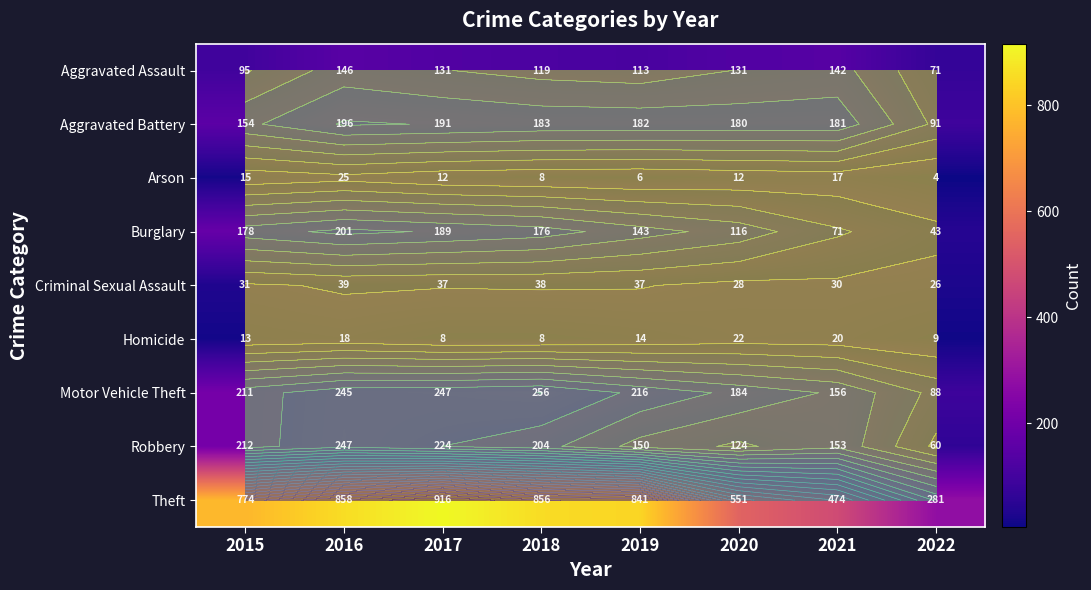

List the series in order of their peak value, lowest first.

Homicide, Arson, Criminal Sexual Assault, Aggravated Assault, Aggravated Battery, Burglary, Robbery, Motor Vehicle Theft, Theft